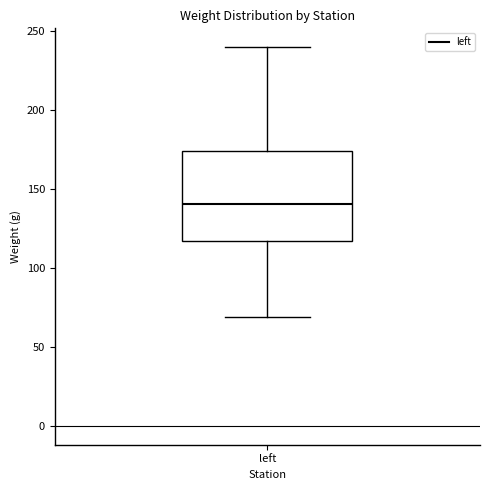

Transcribe this box plot: give where the median line is, the range the box spans, and where the two whiskers end, as read against the y-axis. The values are not printed on the chart, so give them approximately, as read against the axis.

median 140, box 115 to 175, whiskers 70 to 240